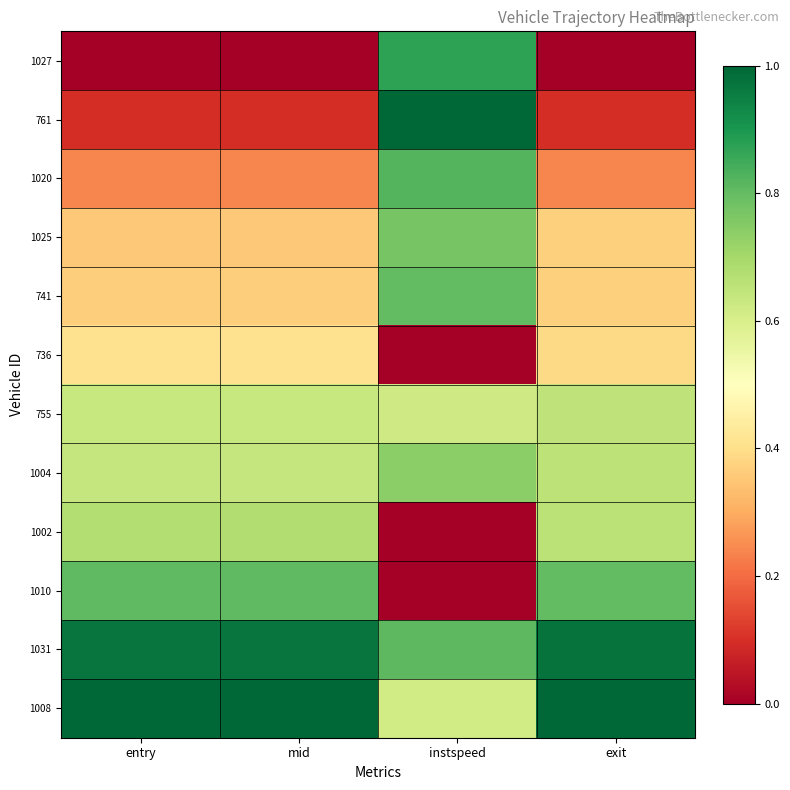

Which series has the largest range (max minus min)?

761